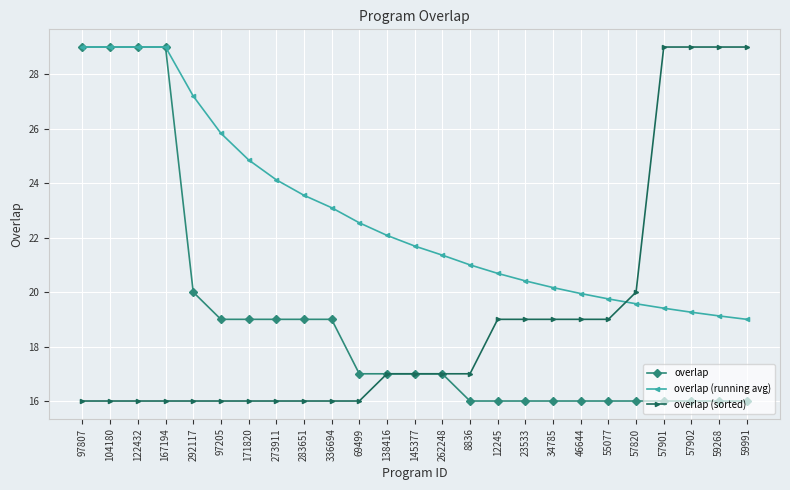

True or false: overlap (sorted) has a value of 24.8 at 12245.

False